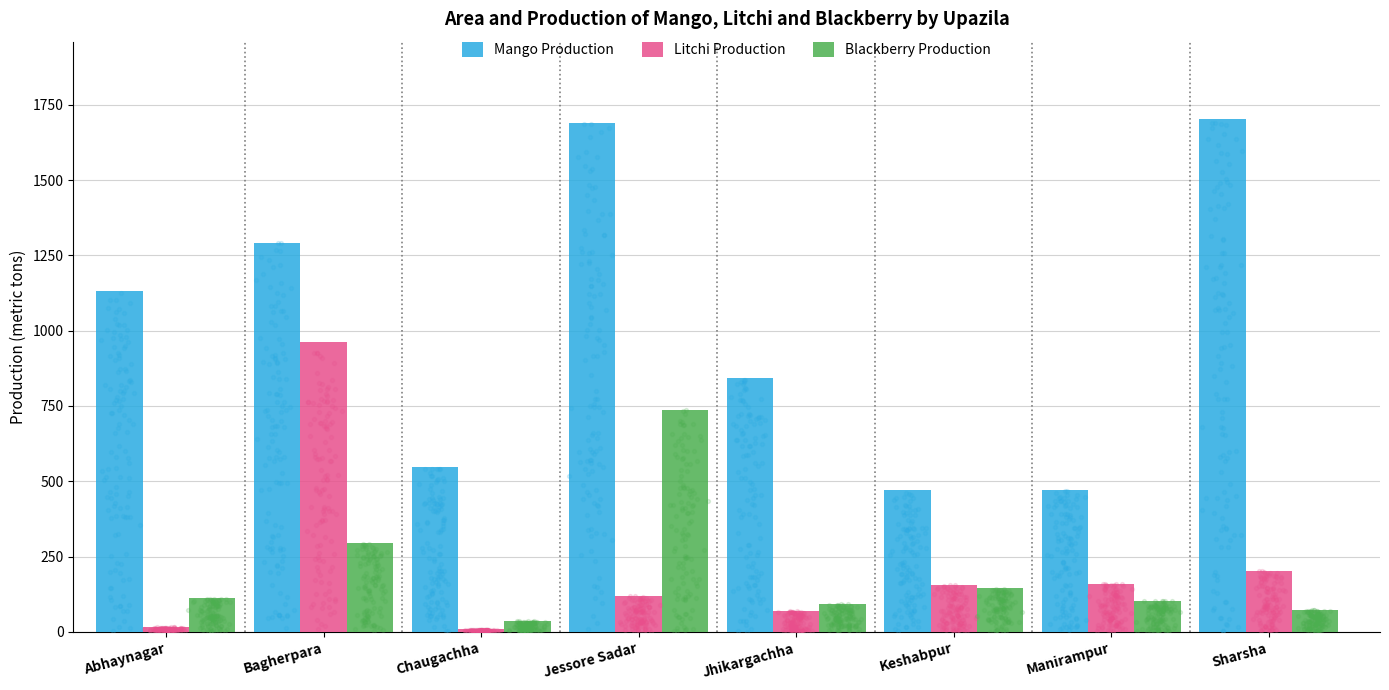

Which series has the largest total across all categories?

Mango Production